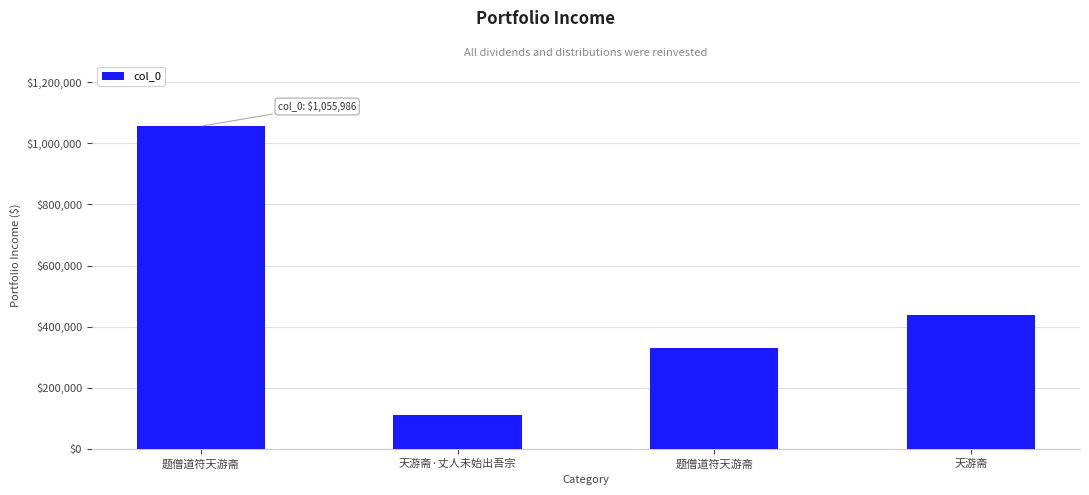

How many bars are there in total?

4